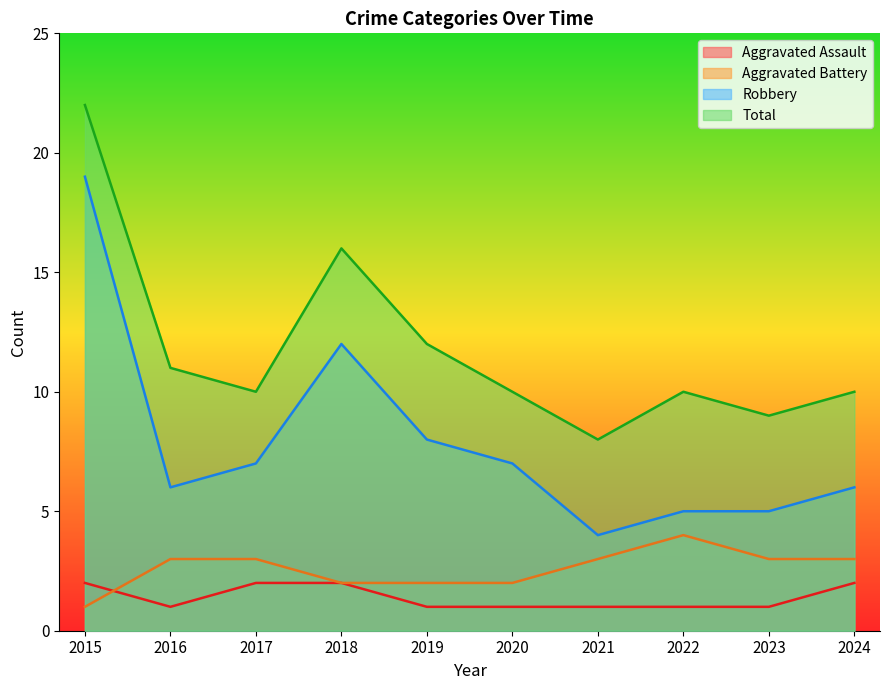

Reading right to left, transcribe all the data shown in this chart.

Aggravated Assault: 2	1	1	1	1	1	2	2	1	2
Aggravated Battery: 3	3	4	3	2	2	2	3	3	1
Robbery: 6	5	5	4	7	8	12	7	6	19
Total: 10	9	10	8	10	12	16	10	11	22